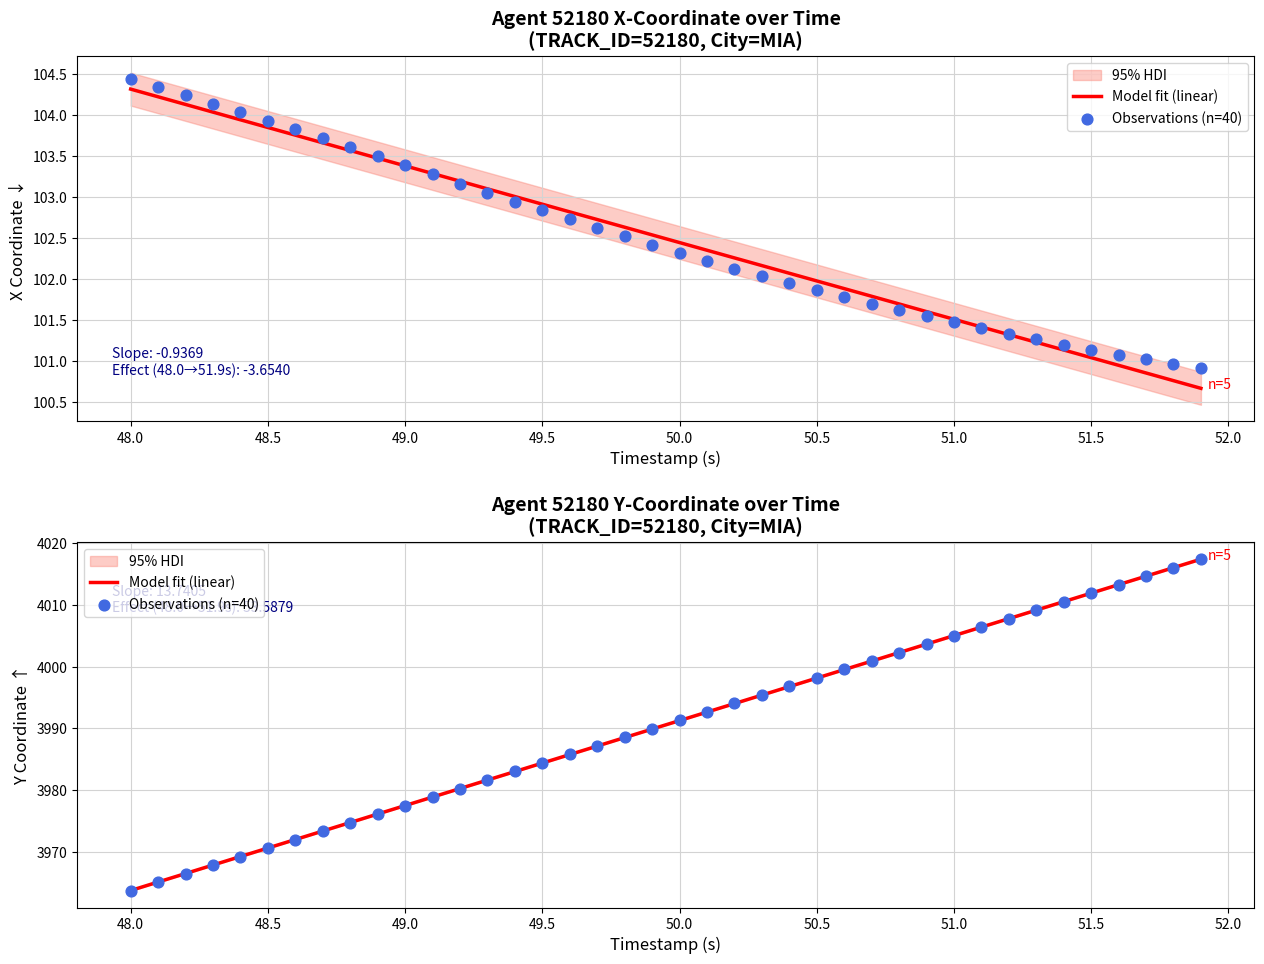

What is the total value across all series at 49.5?

7938.6